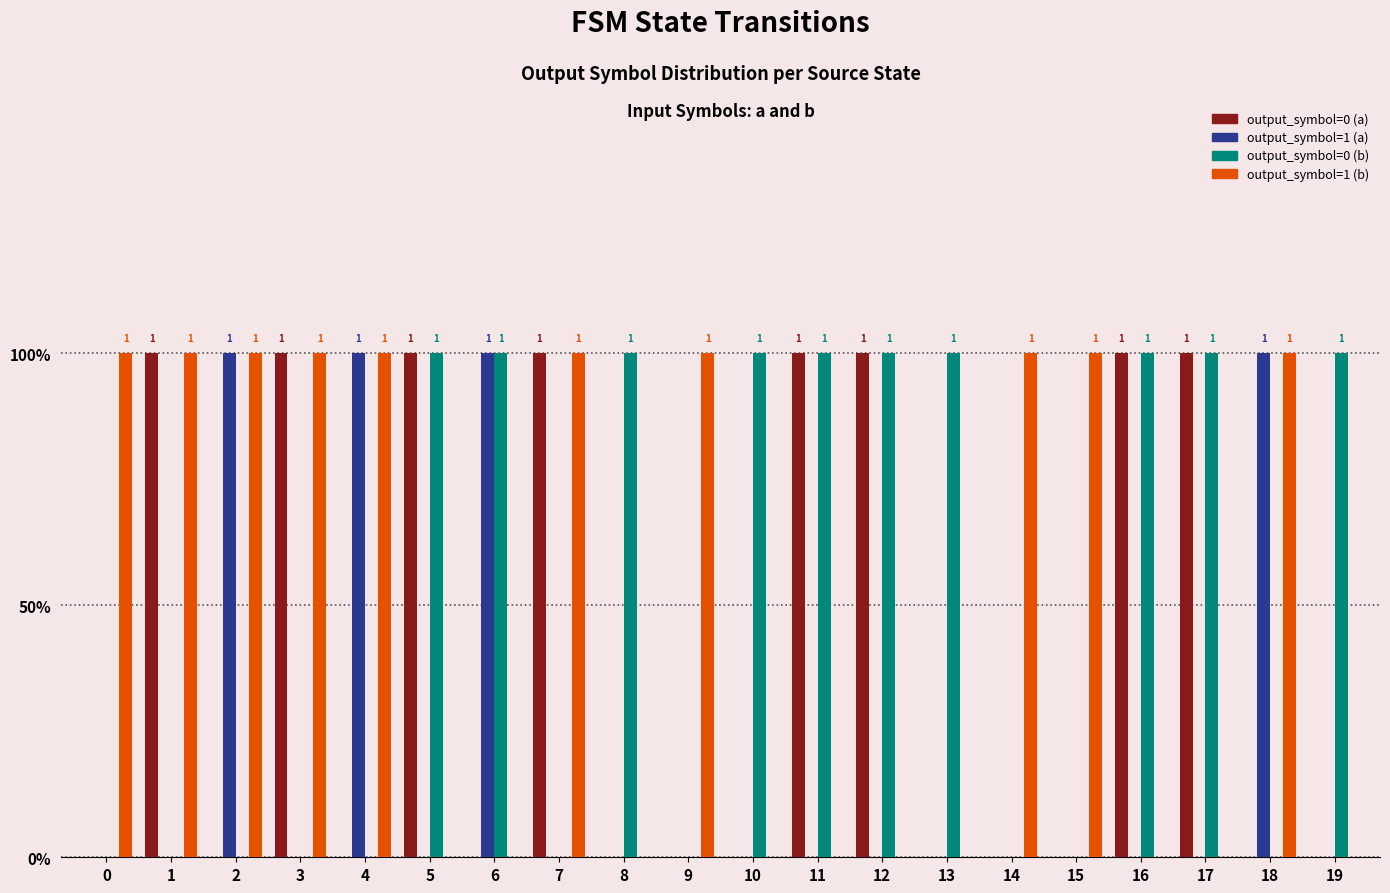

Which series changed the most between 1 and 15?

output_symbol=0 (a)